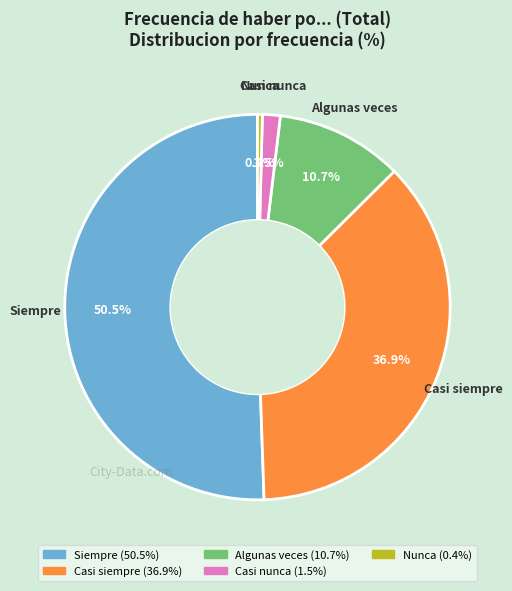

How many segments does this pie chart have?

5